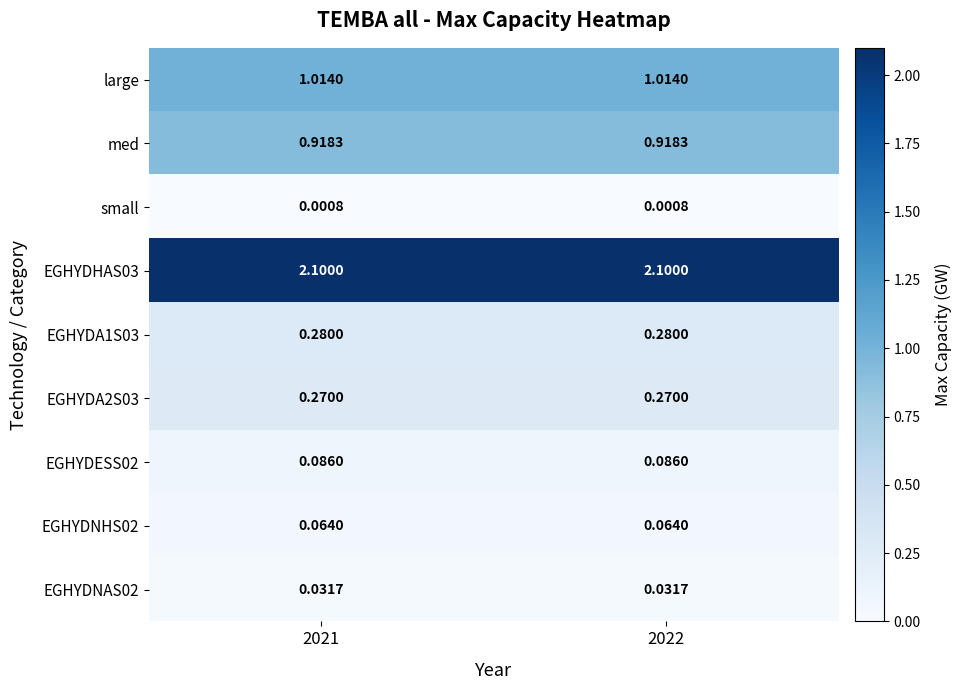

Is the value of EGHYDNHS02 at 2022 greater than the value of EGHYDA1S03 at 2022?

No